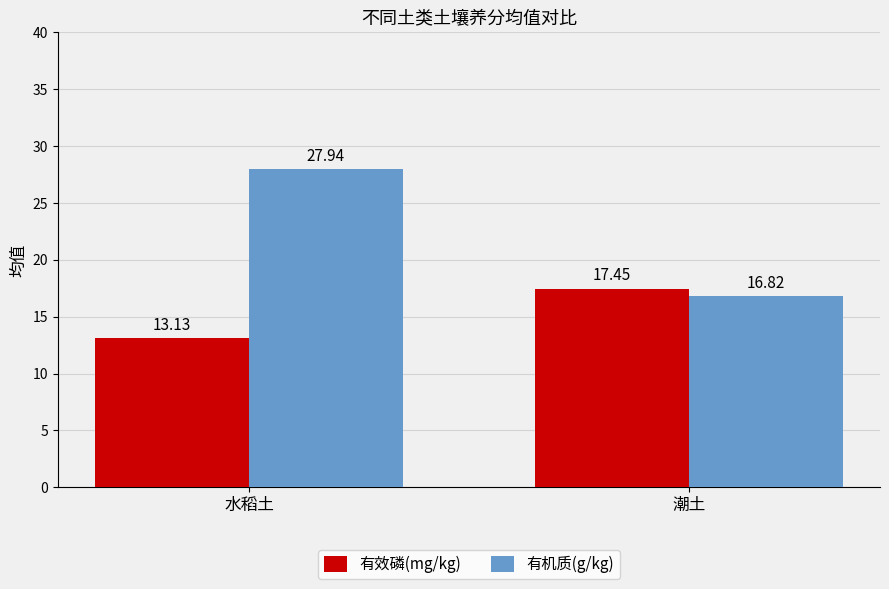

Rank the series at 潮土 from lowest to highest value.

有机质(g/kg), 有效磷(mg/kg)